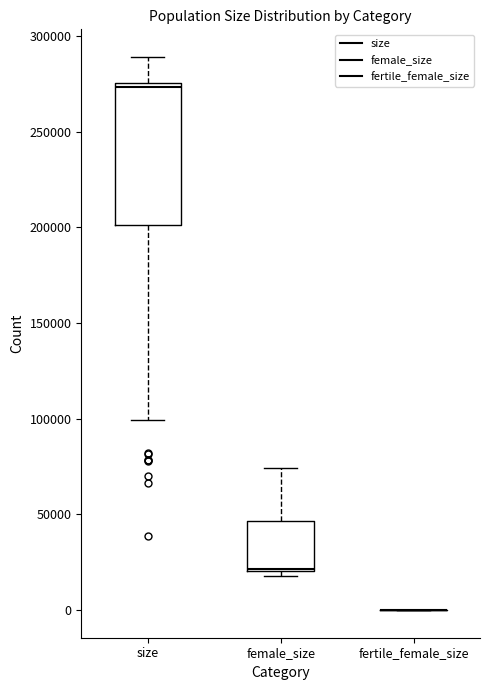

Where does the lower whisker of the box for size end on the y-axis? The values are not printed on the chart, so give them approximately, as read against the axis.

100000